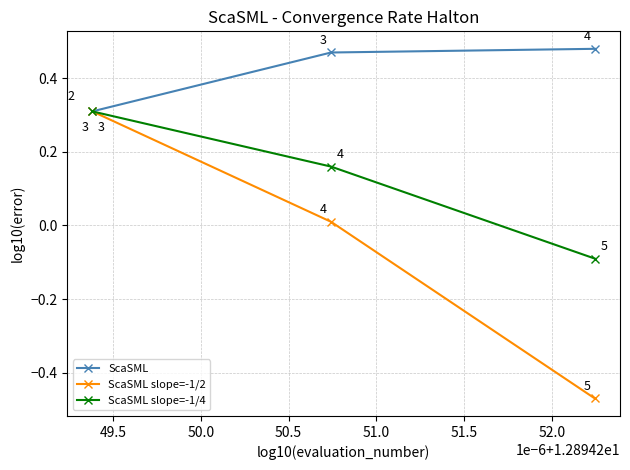

How many ScaSML values are between 0 and 1?

3